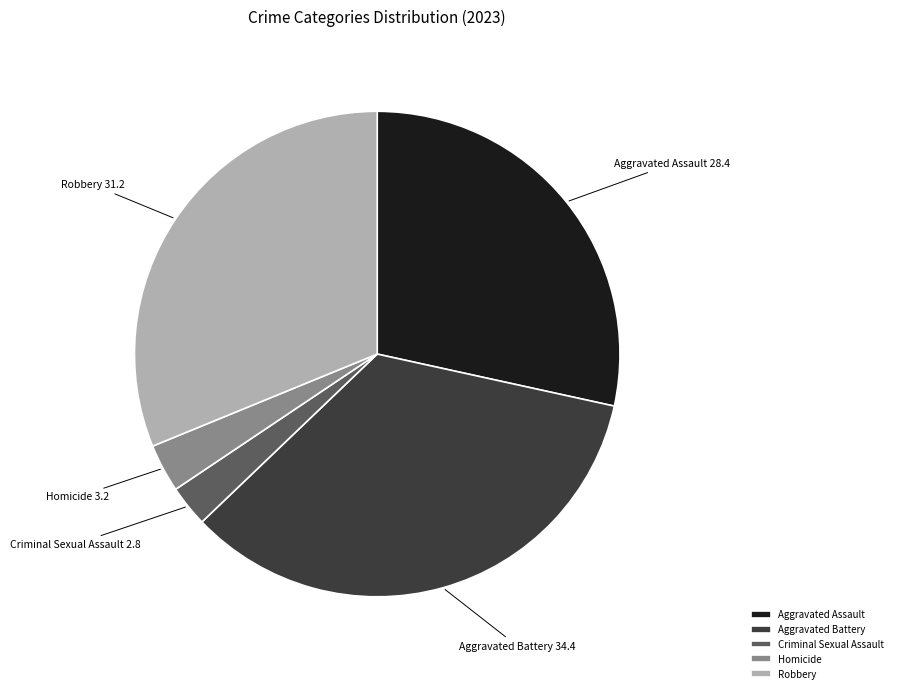

Which has a higher value, Aggravated Battery or Homicide?

Aggravated Battery